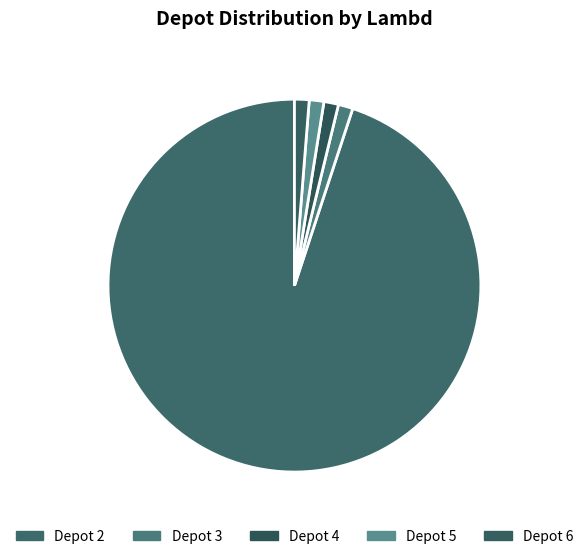

Which slice is the largest?

Depot 2 75